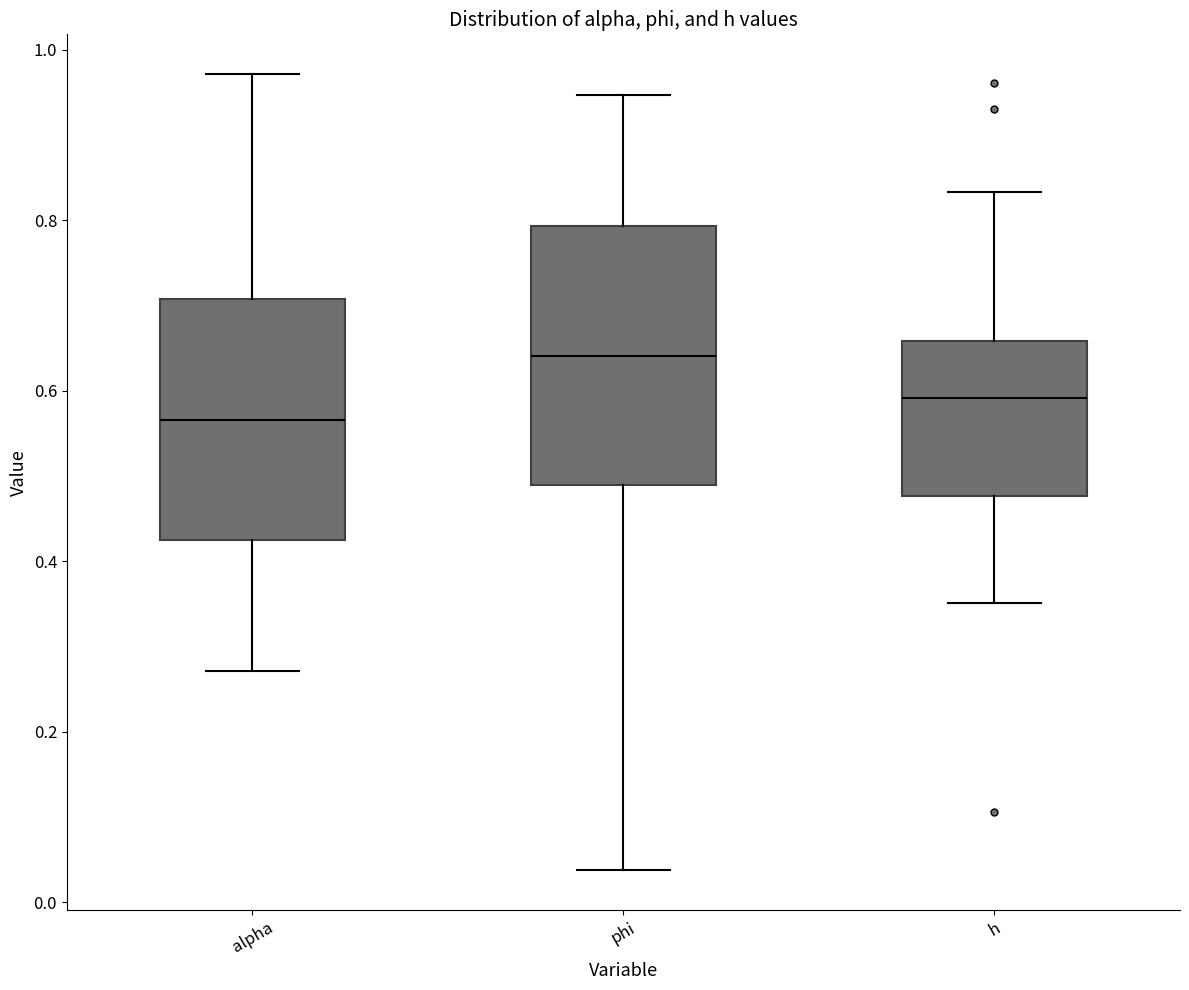

Where does the upper whisker of the box for h end on the y-axis? The values are not printed on the chart, so give them approximately, as read against the axis.

0.84